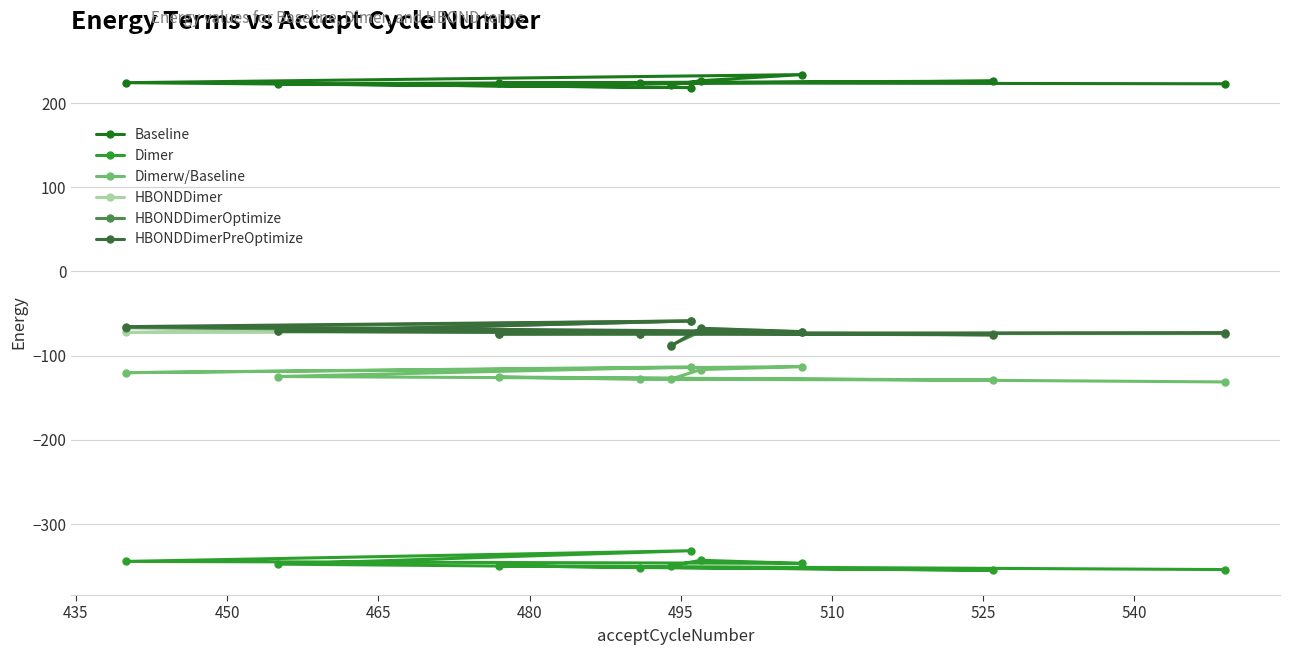

Which series has the largest total across all categories?

Baseline